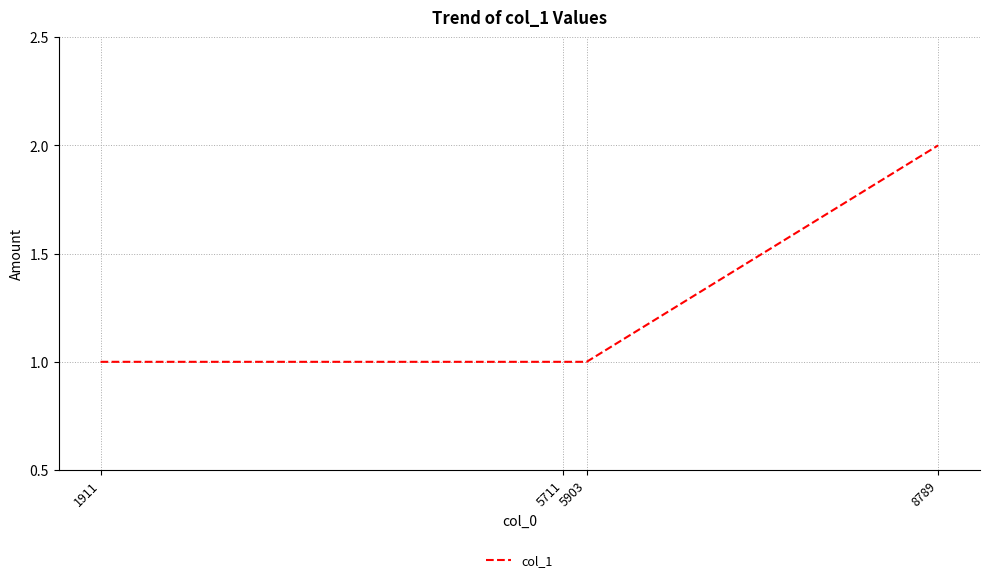

What is the change in value from 5711 to 8789?

+1